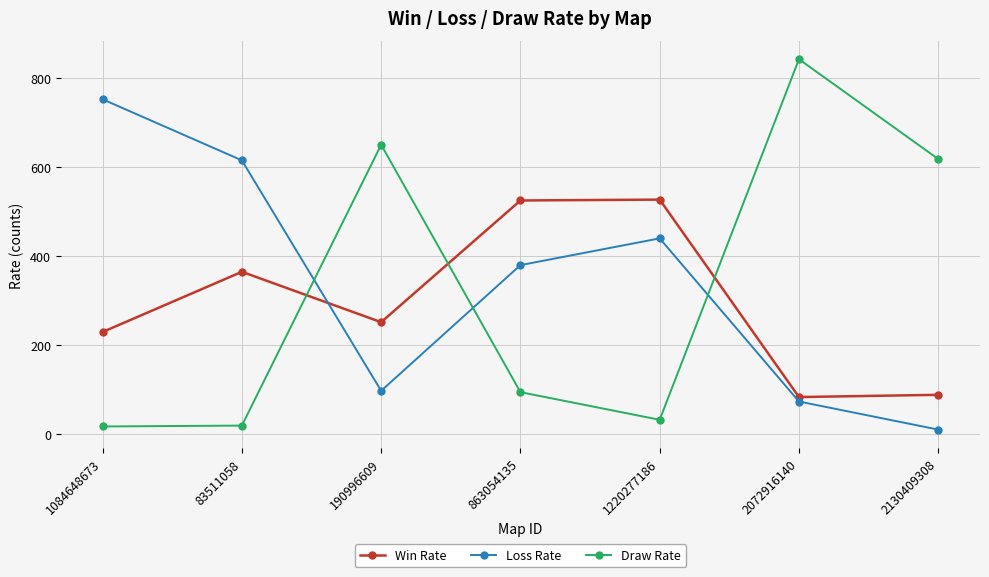

At 863054135, list the series in order from smallest to largest.

Draw Rate, Loss Rate, Win Rate